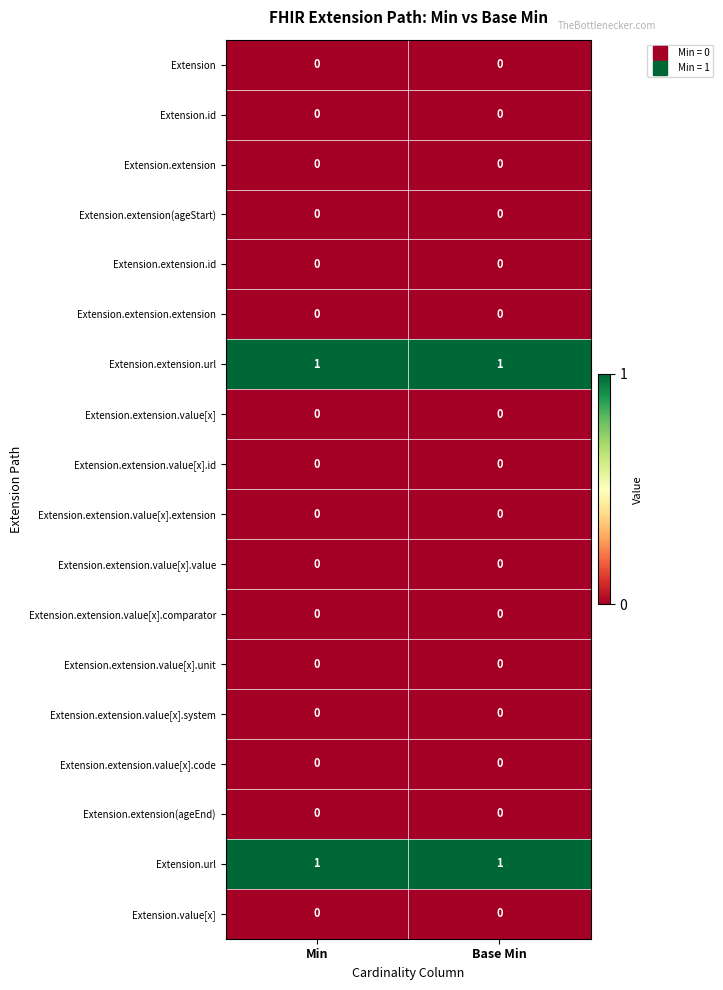

Is it true that Extension.url equals 1 at Min?

True